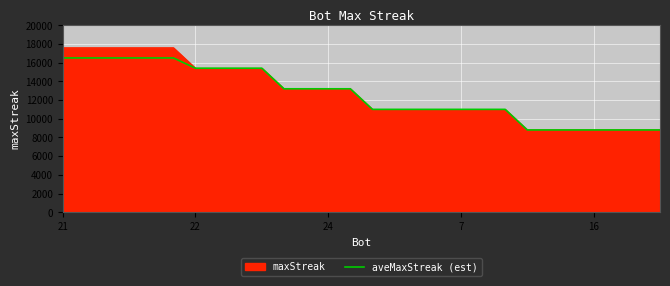

Which series has the widest spread of values?

maxStreak